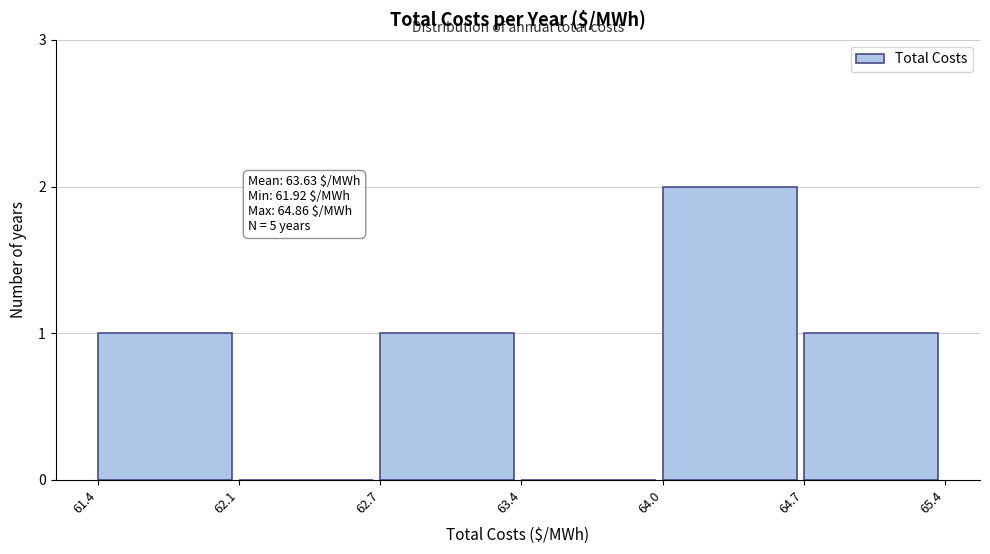

Reading left to right, what are all the values shown in this chart?

61.4=1	62.1=0	62.7=1	63.4=0	64.0=2	64.7=1